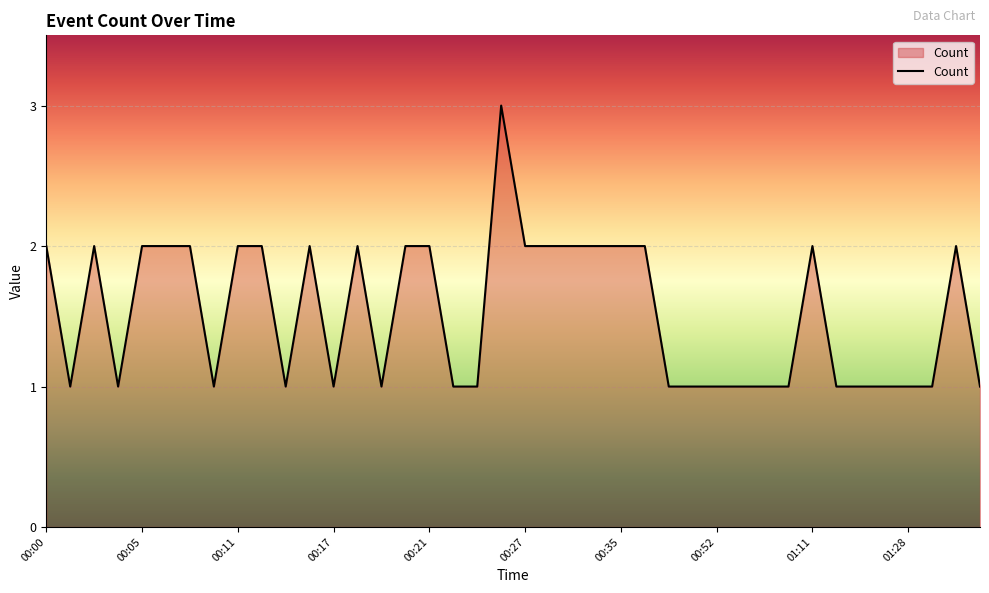

What is the difference between the maximum and second lowest values?

2